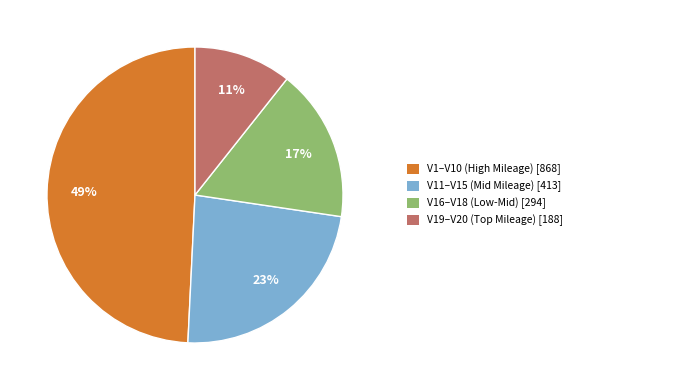

To the nearest percent, what is the average slice percentage?

25%